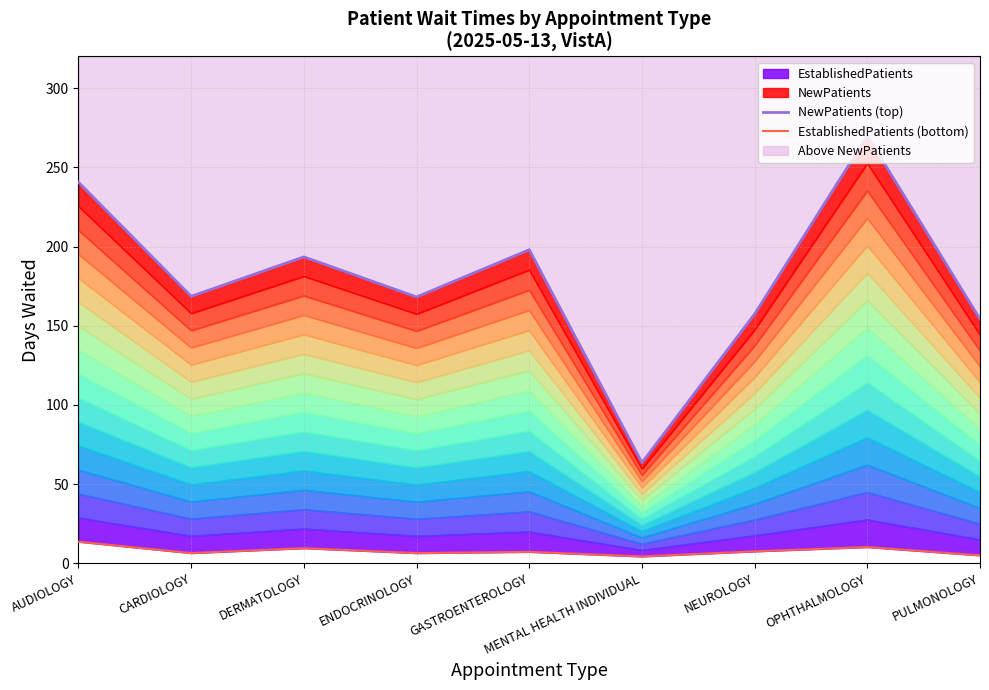

At which category does the chart reach its peak across all series?

OPHTHALMOLOGY